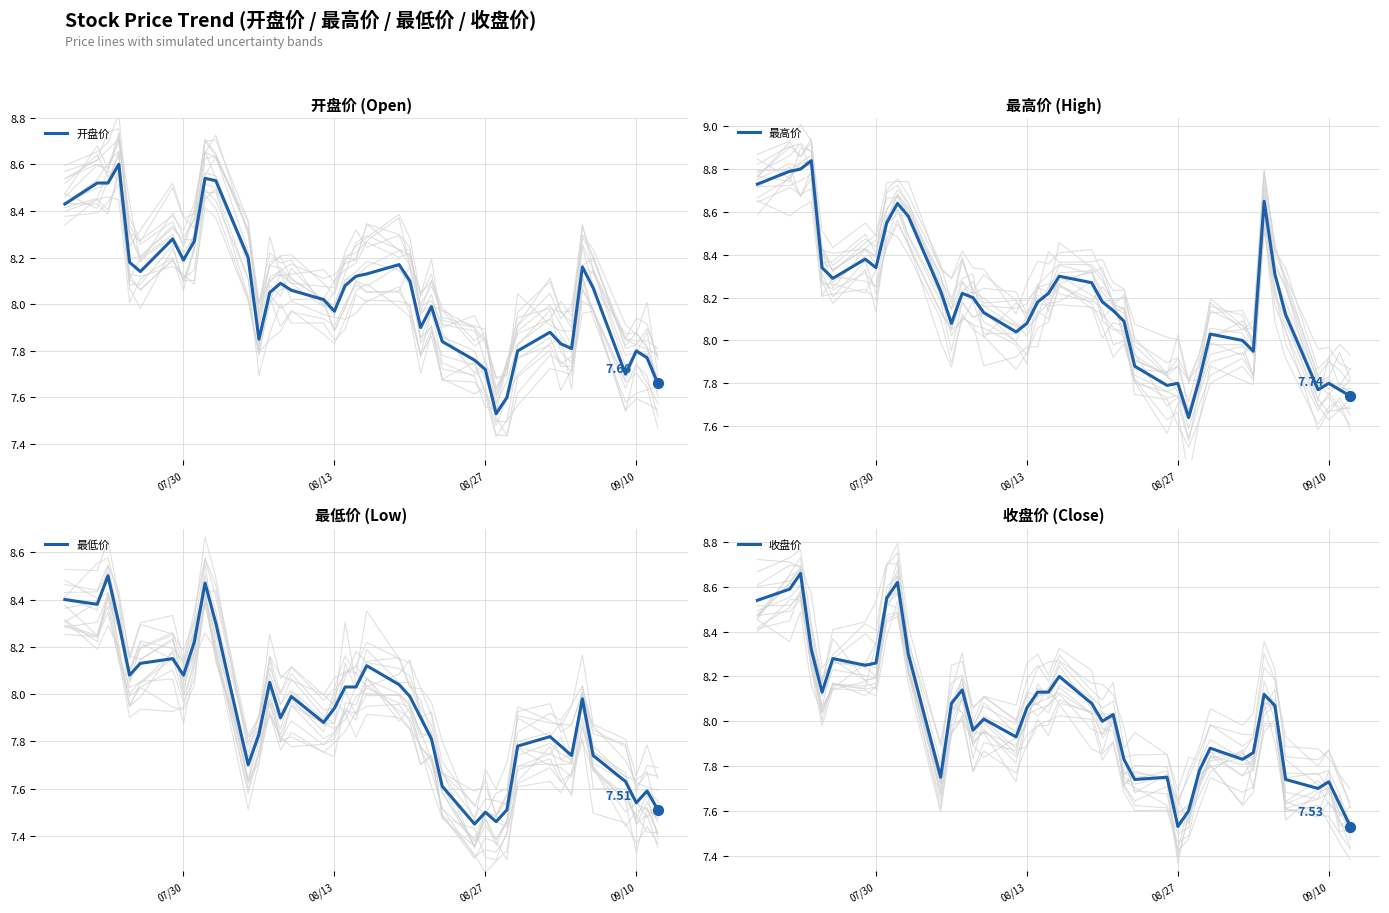

Which series contains the highest Y value?

最高价